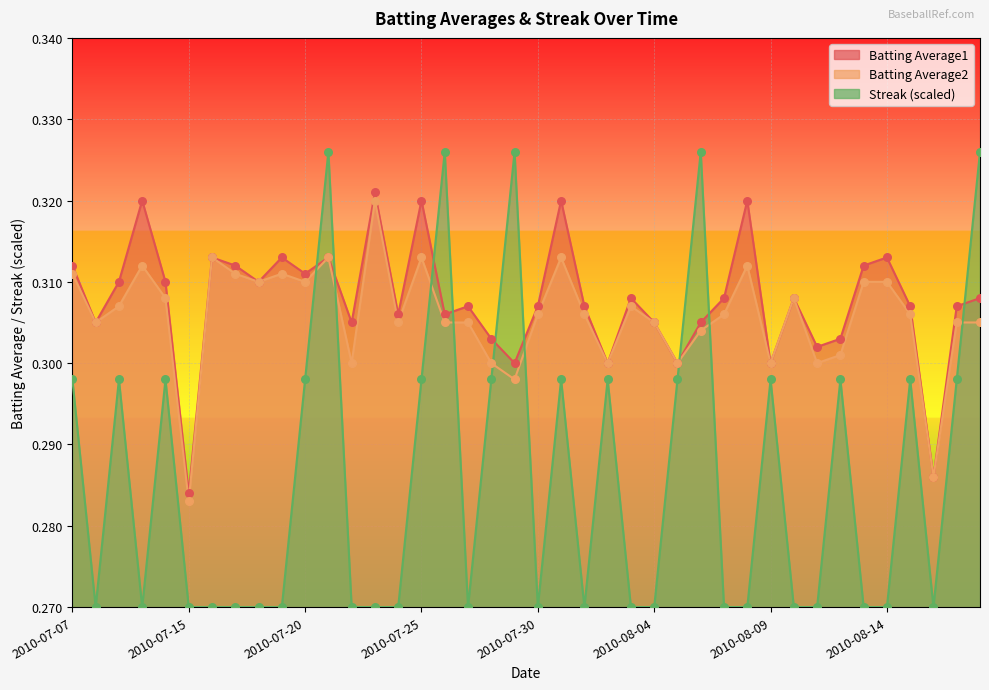

Which series has the widest spread of Y values?

Streak